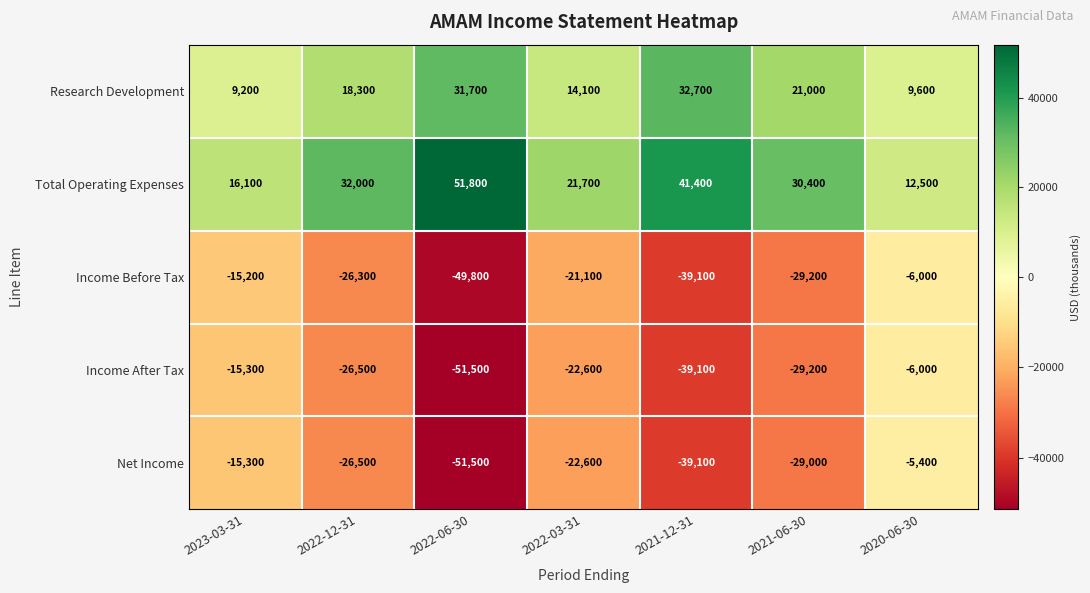

What is the maximum value shown in the chart?

51800